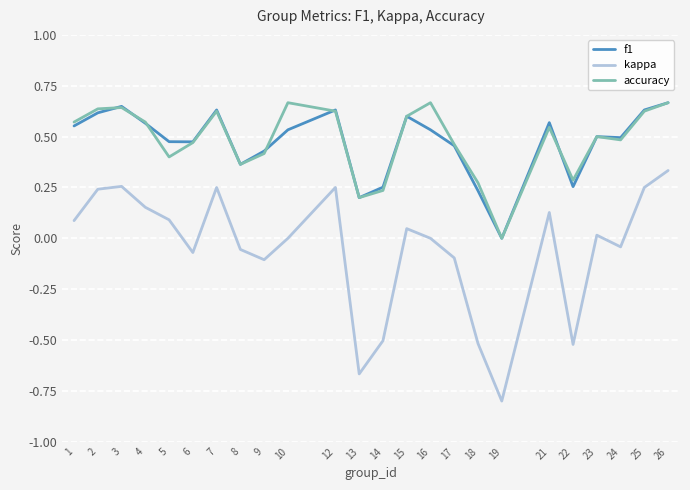

True or false: kappa and f1 cross at least once.

False